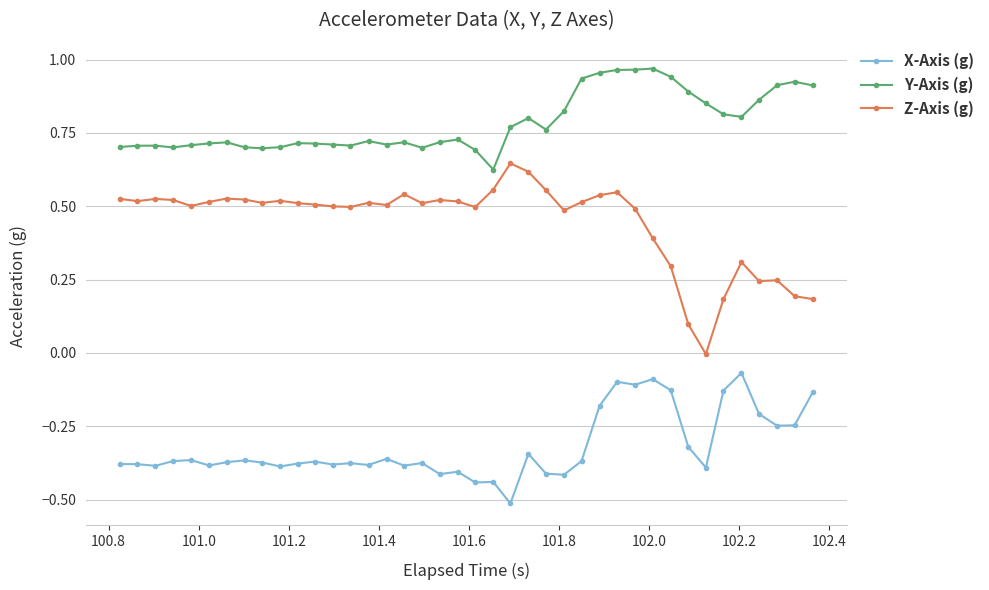

True or false: X-Axis (g) and Z-Axis (g) cross at least once.

False